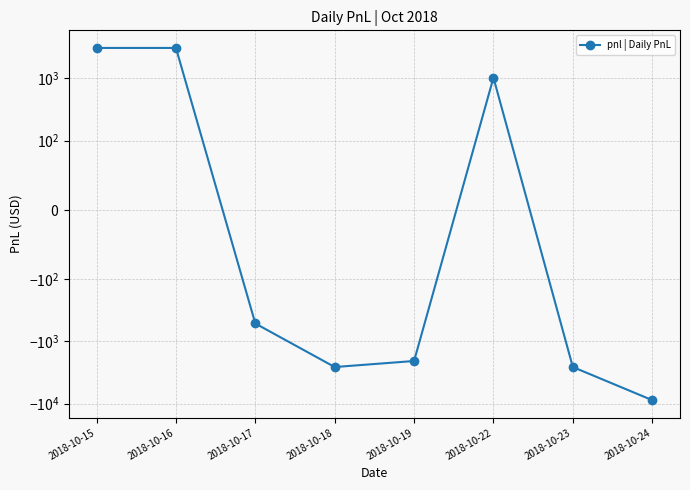

What is the change in value from 2018-10-16 to 2018-10-17?

-3605